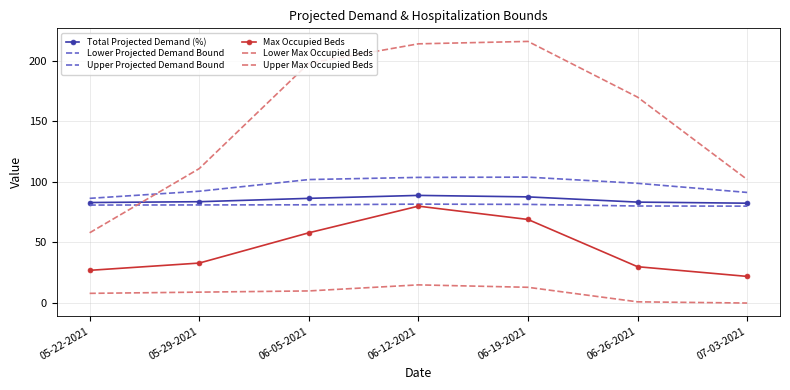

At which label is Max Occupied Beds closest to 51?

06-05-2021